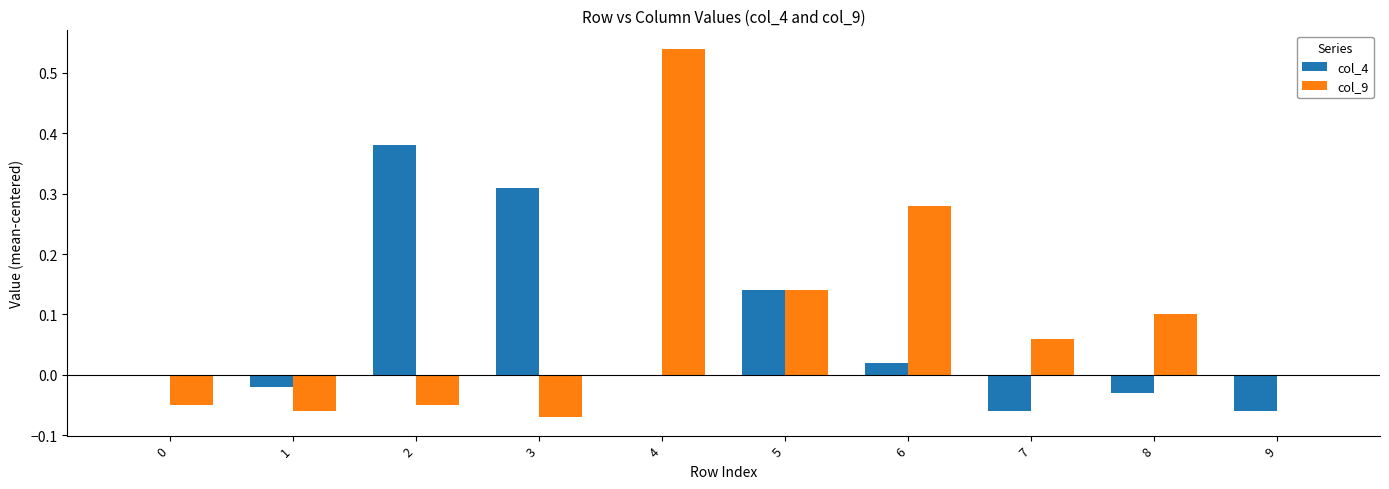

At which category is the sum across all series the highest?

4